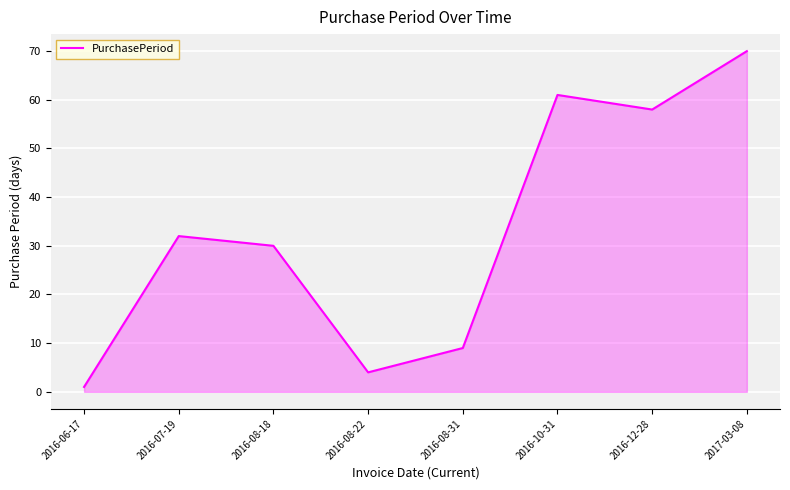

What is the approximate value at 2016-10-31?

61